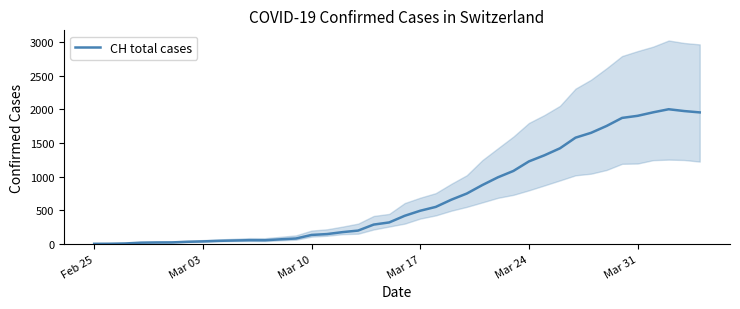

How many points are higher than both their immediate neighbors (excluding endpoints)?

2